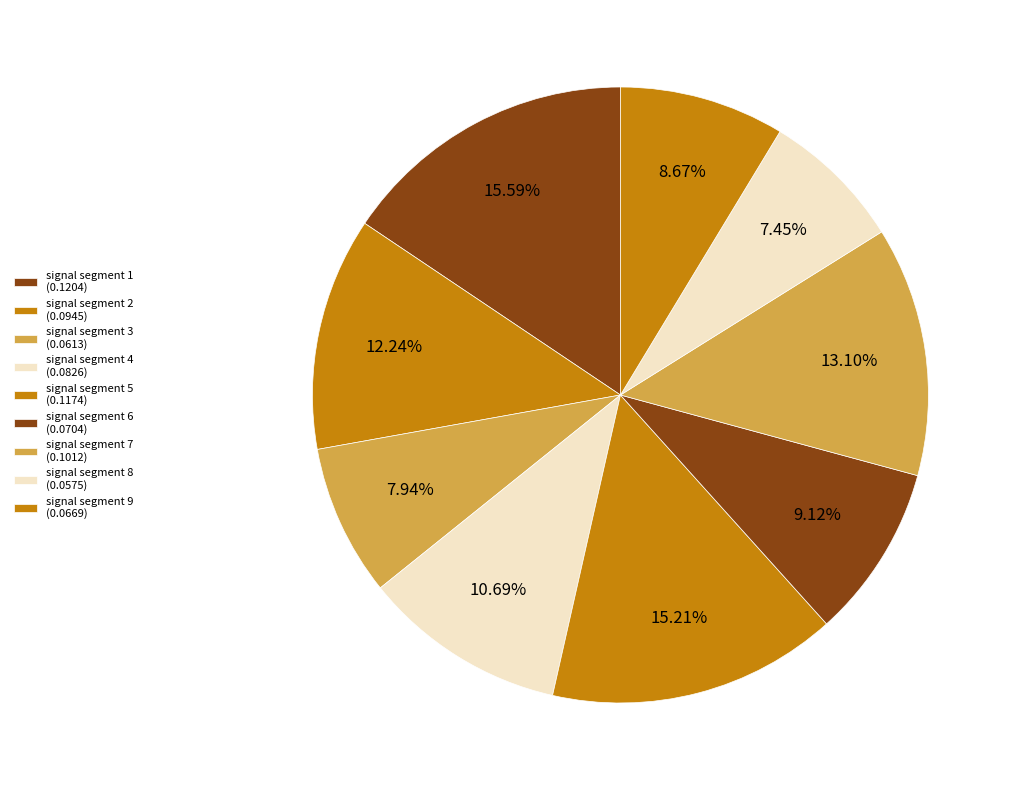

Count the number of slices in the pie.

9